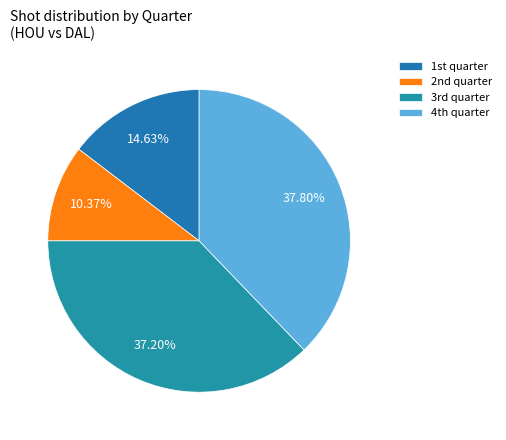

What is the largest slice in the pie chart?

4th quarter